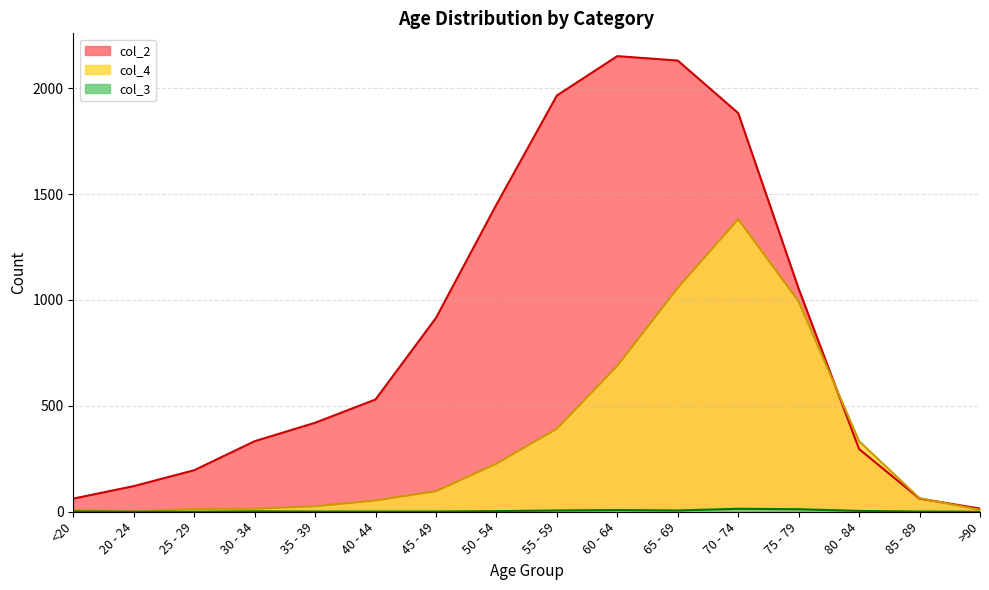

Rank the categories by col_2 value from highest to lowest.

60 - 64, 65 - 69, 55 - 59, 70 - 74, 50 - 54, 75 - 79, 45 - 49, 40 - 44, 35 - 39, 30 - 34, 80 - 84, 25 - 29, 20 - 24, <20, 85 - 89, >90